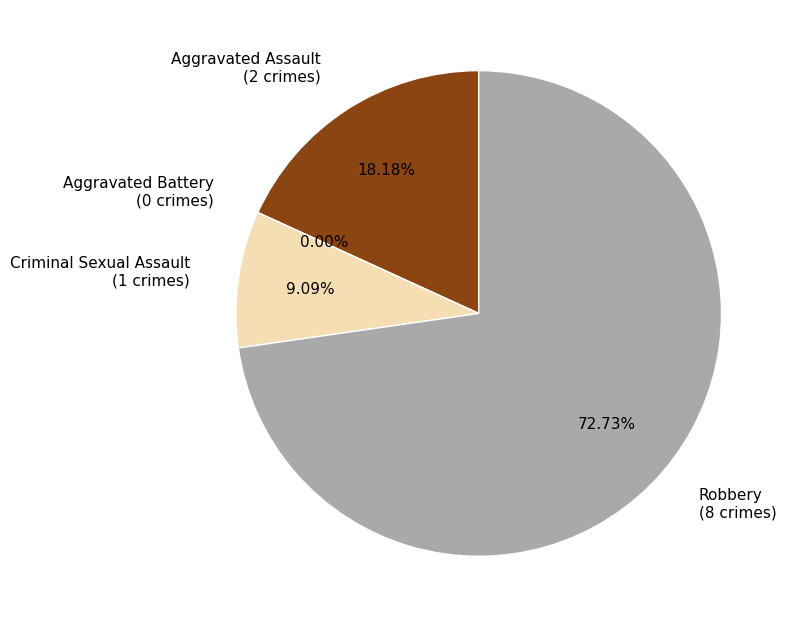

Which category has the biggest portion of the pie?

Robbery